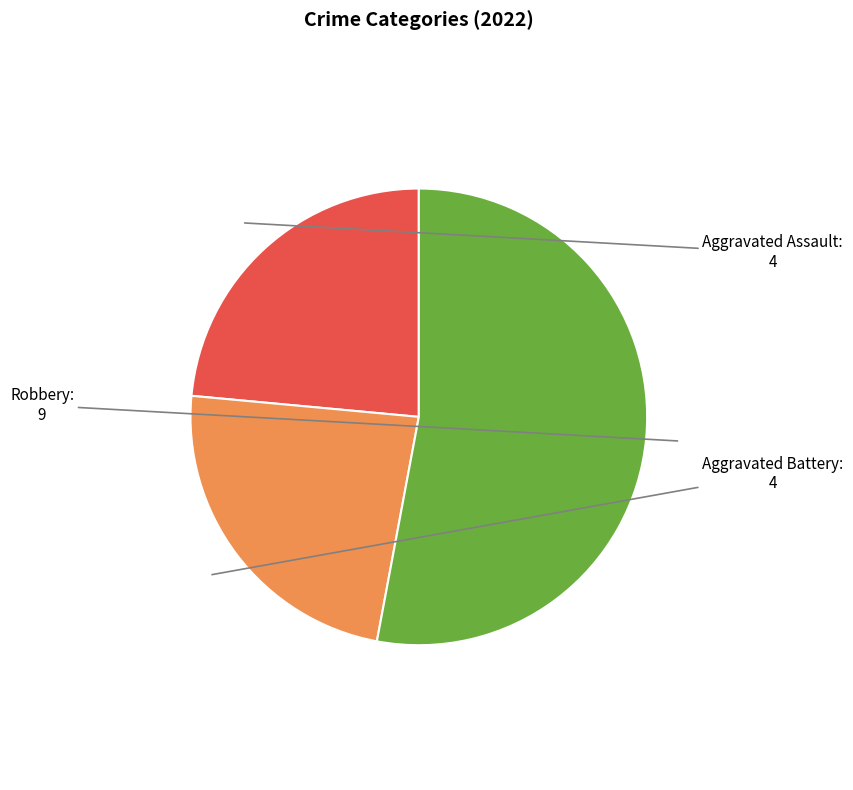

Which has a higher value, Aggravated Assault or Robbery?

Robbery